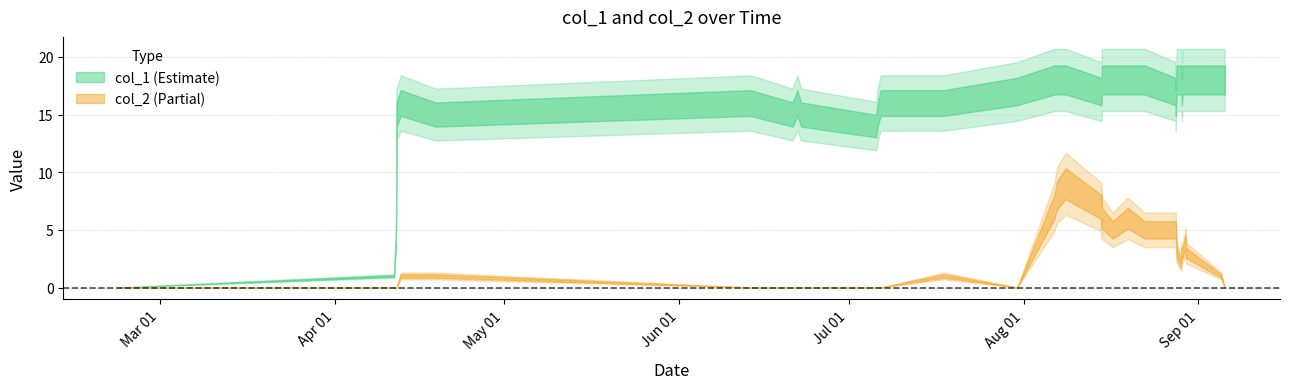

True or false: col_2 has more than 1 interior local peaks.

True